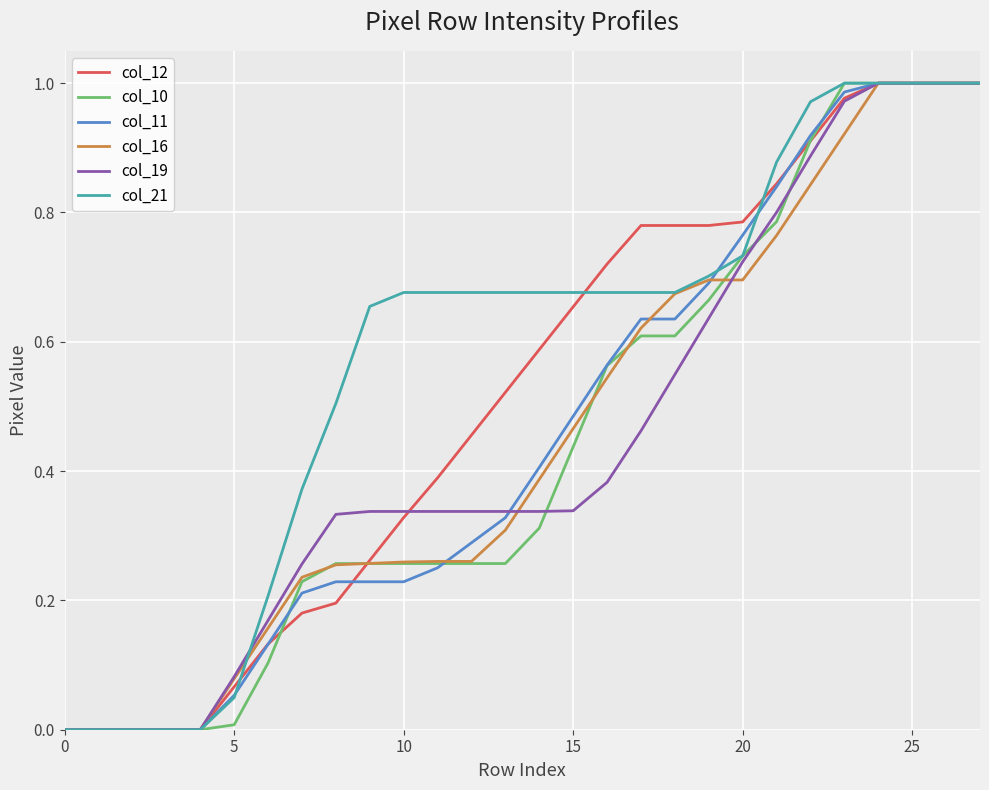

Reading right to left, transcribe all the data shown in this chart.

col_12: 1.0	1.0	1.0	1.0	1.0	0.9	0.8	0.8	0.8	0.8	0.8	0.7	0.7	0.6	0.5	0.5	0.4	0.3	0.3	0.2	0.2	0.1	0.1	0.0	0.0	0.0	0.0	0.0
col_10: 1.0	1.0	1.0	1.0	1.0	0.9	0.8	0.7	0.7	0.6	0.6	0.6	0.4	0.3	0.3	0.3	0.3	0.3	0.3	0.3	0.2	0.1	0.0	0.0	0.0	0.0	0.0	0.0
col_11: 1.0	1.0	1.0	1.0	1.0	0.9	0.8	0.8	0.7	0.6	0.6	0.6	0.5	0.4	0.3	0.3	0.3	0.2	0.2	0.2	0.2	0.1	0.1	0.0	0.0	0.0	0.0	0.0
col_16: 1.0	1.0	1.0	1.0	0.9	0.8	0.8	0.7	0.7	0.7	0.6	0.5	0.5	0.4	0.3	0.3	0.3	0.3	0.3	0.3	0.2	0.2	0.1	0.0	0.0	0.0	0.0	0.0
col_19: 1.0	1.0	1.0	1.0	1.0	0.9	0.8	0.7	0.6	0.5	0.5	0.4	0.3	0.3	0.3	0.3	0.3	0.3	0.3	0.3	0.3	0.2	0.1	0.0	0.0	0.0	0.0	0.0
col_21: 1.0	1.0	1.0	1.0	1.0	1.0	0.9	0.7	0.7	0.7	0.7	0.7	0.7	0.7	0.7	0.7	0.7	0.7	0.7	0.5	0.4	0.2	0.0	0.0	0.0	0.0	0.0	0.0